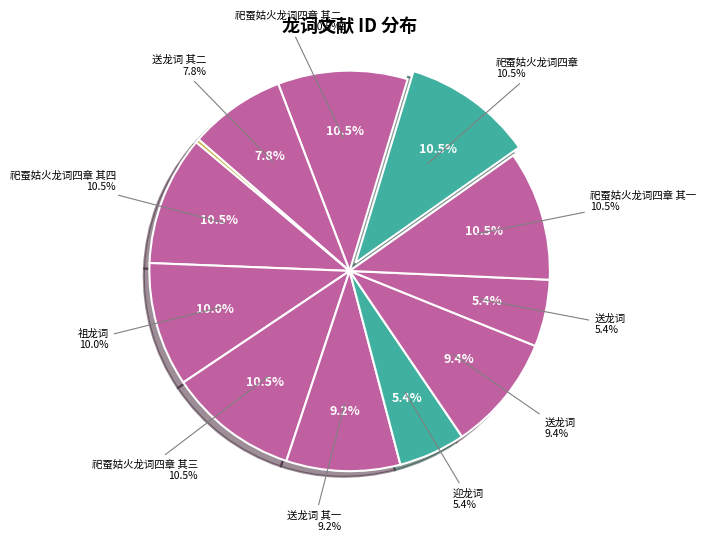

Approximately how many times larger is the value at 送龙词 compared to 送龙词?

0.6